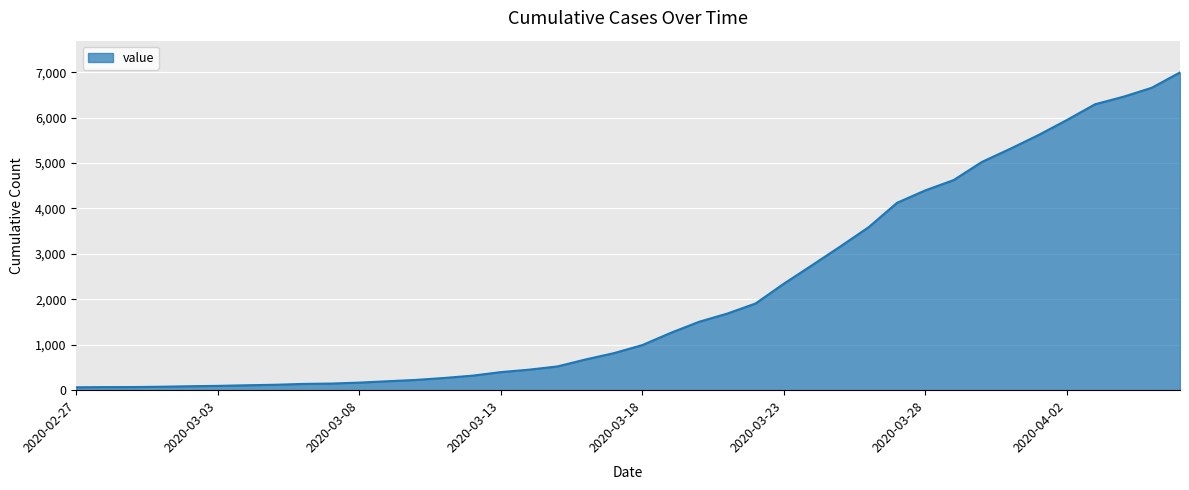

Count the number of data series in this chart.

1